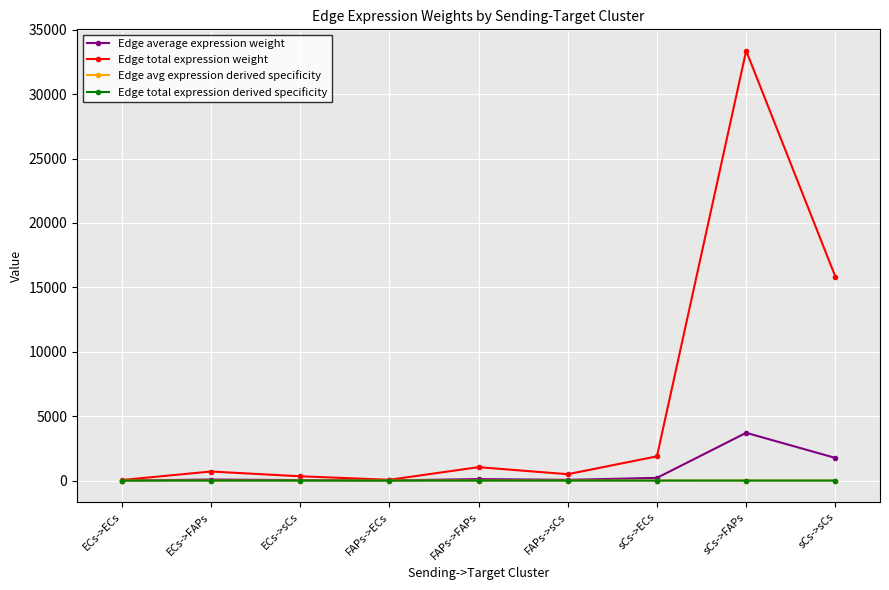

Reading right to left, what are all the values shown in this chart?

Edge average expression weight: 1758.2	3706.7	208.9	54.8	115.5	6.5	37.0	78.0	4.4
Edge total expression weight: 15823.4	33360.4	1880.2	493.2	1039.7	58.6	333.1	702.2	39.6
Edge avg expression derived specificity: 0.3	0.6	0.0	0.0	0.0	0.0	0.0	0.0	0.0
Edge total expression derived specificity: 0.3	0.6	0.0	0.0	0.0	0.0	0.0	0.0	0.0